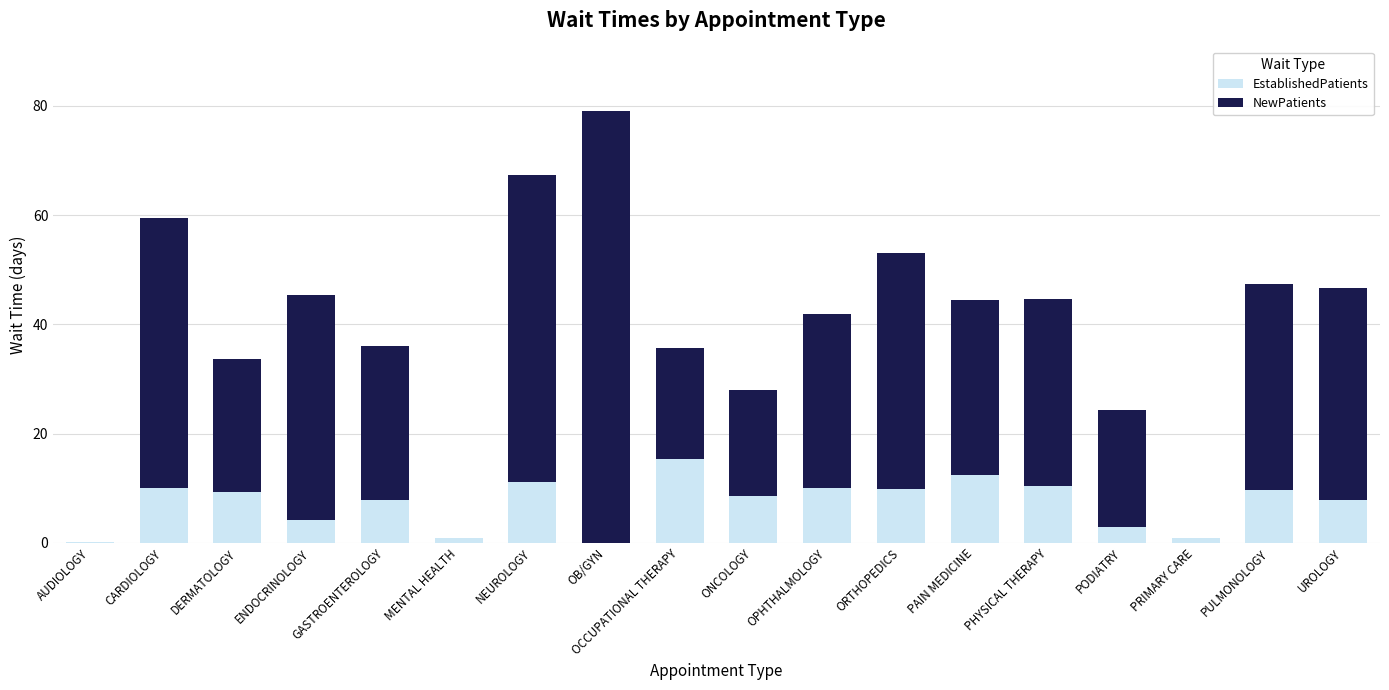

At which label does EstablishedPatients reach its peak?

OCCUPATIONAL THERAPY